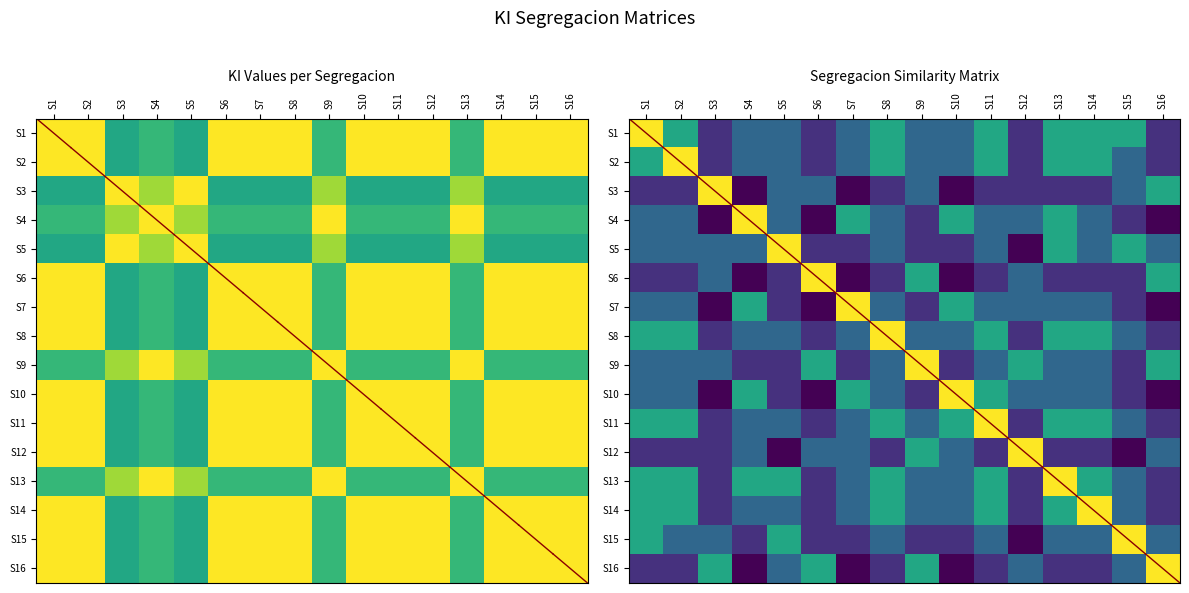

What is the difference between the maximum and minimum values?

0.4